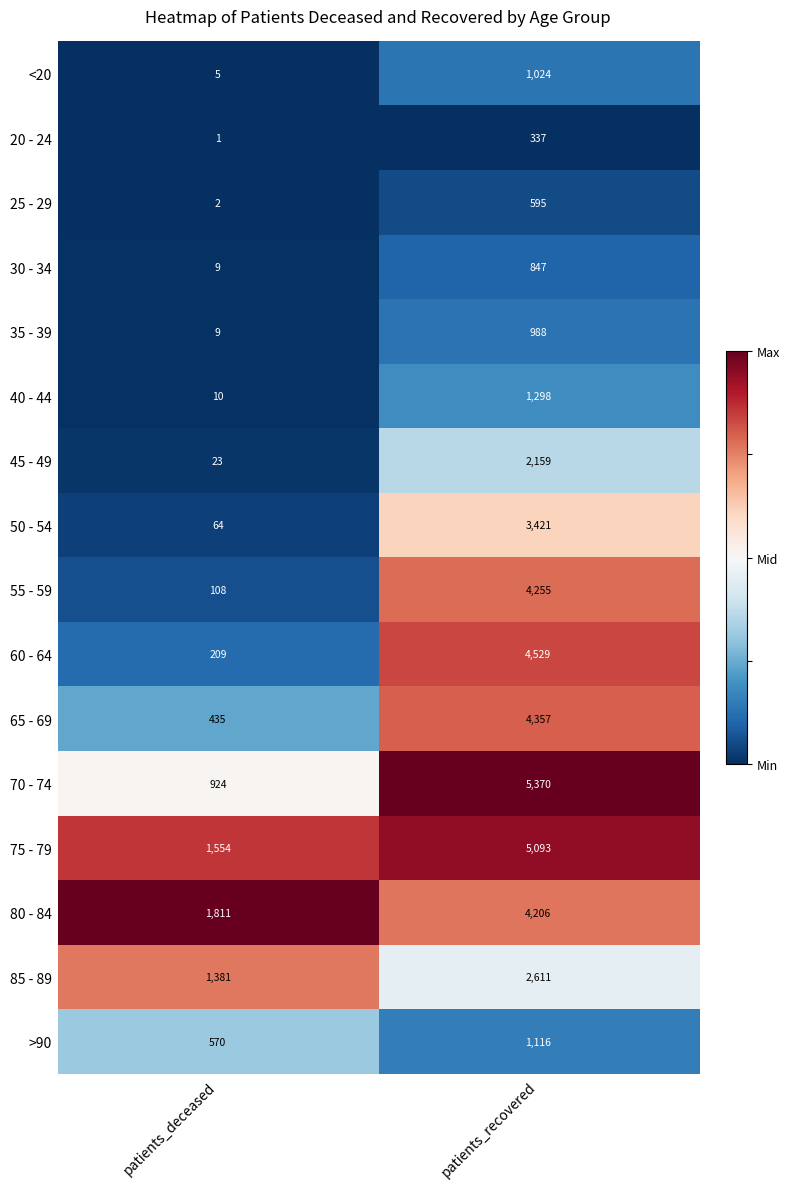

Count the number of data series in this chart.

16